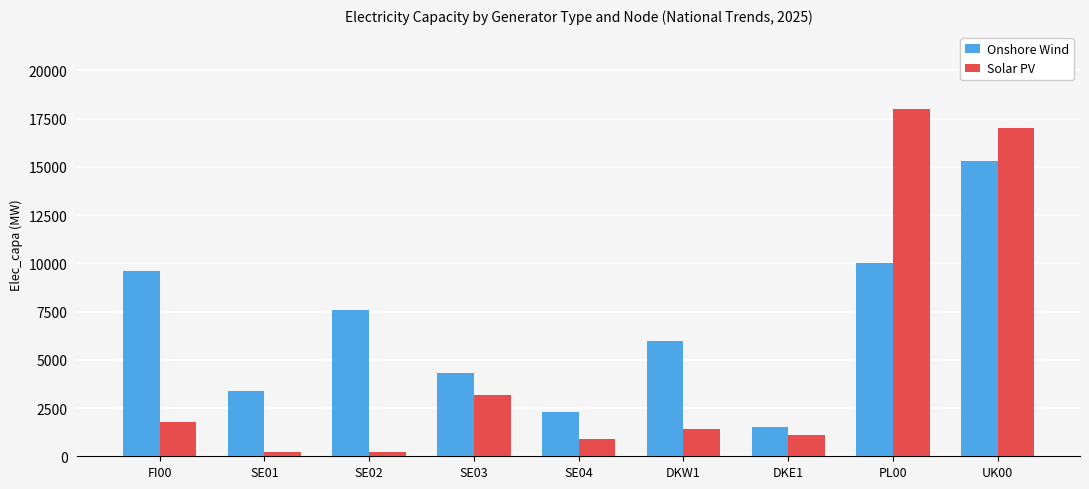

What is the difference between the maximum and minimum values in the Solar PV series?

17800